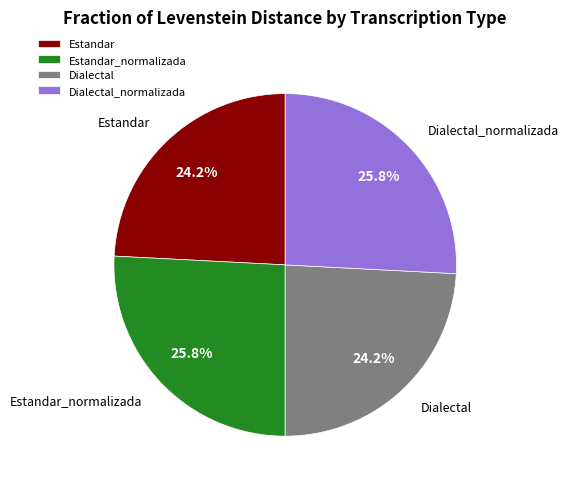

Count the number of slices in the pie.

4